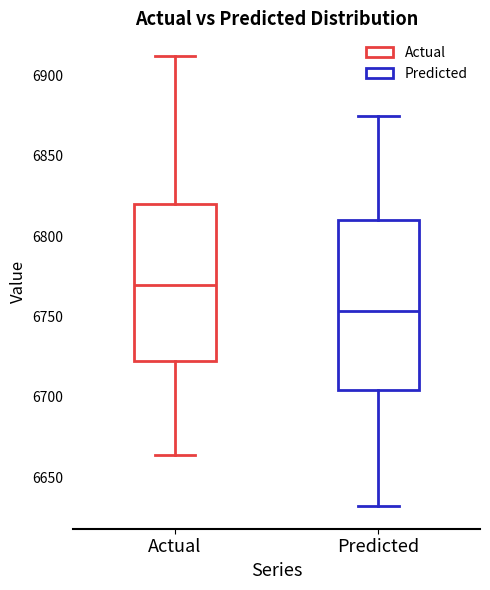

Which box's median line is the highest?

Actual